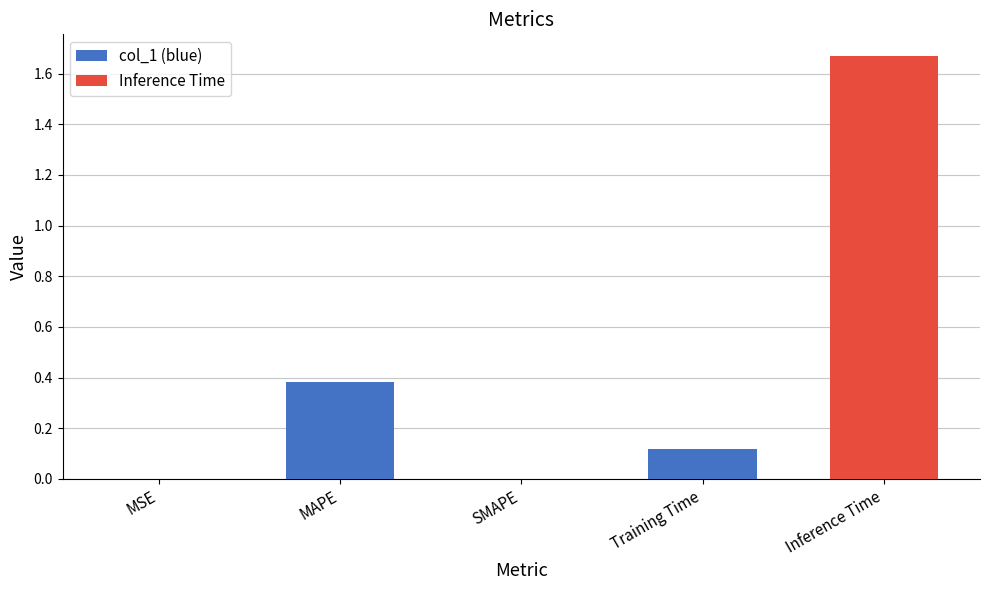

Reading left to right, what are all the values shown in this chart?

col_1 (blue): MSE=0.0	MAPE=0.4	SMAPE=0.0	Training Time=0.1	Inference Time=0.0
Inference Time: MSE=0.0	MAPE=0.0	SMAPE=0.0	Training Time=0.0	Inference Time=1.7